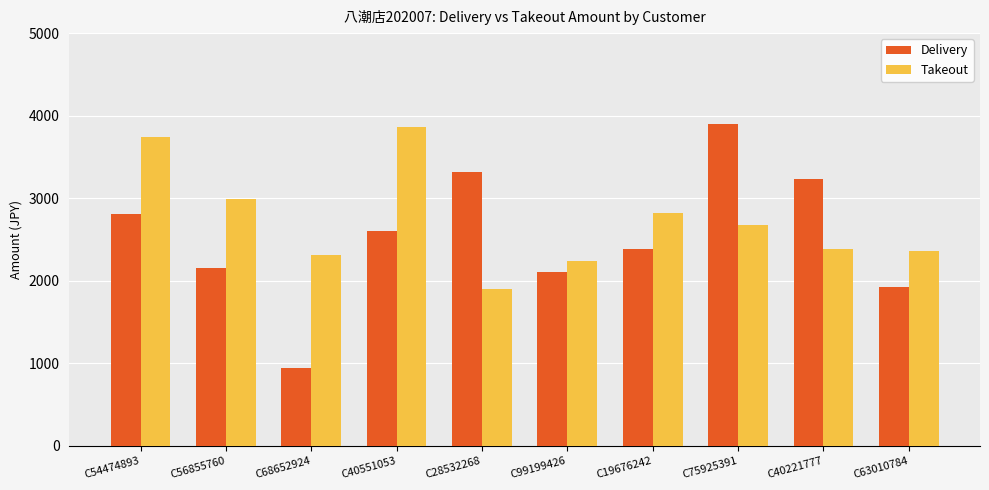

What is the label of the 9th bar from the left?

C40221777